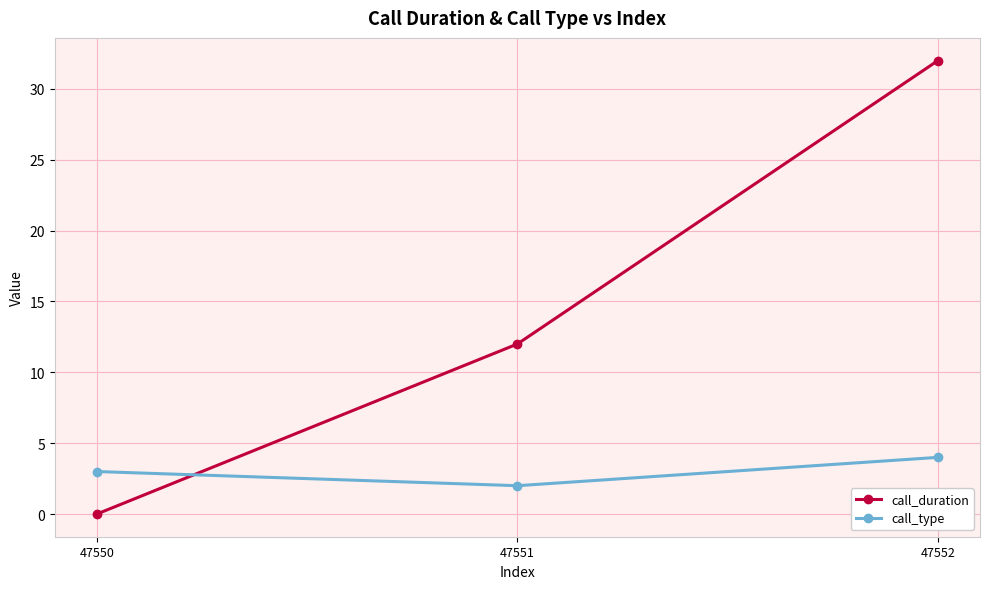

Between 47551 and 47552, which series saw the biggest shift?

call_duration